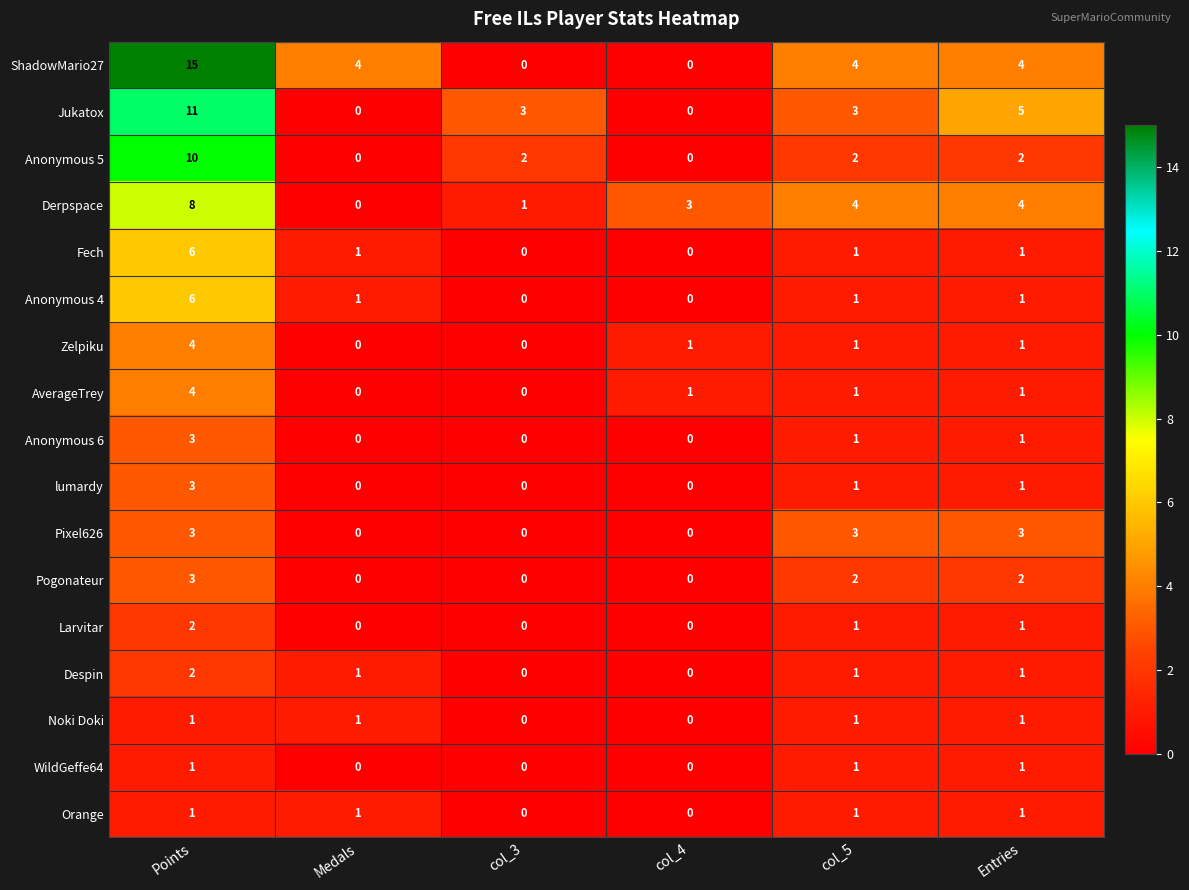

How many series are shown in this chart?

17